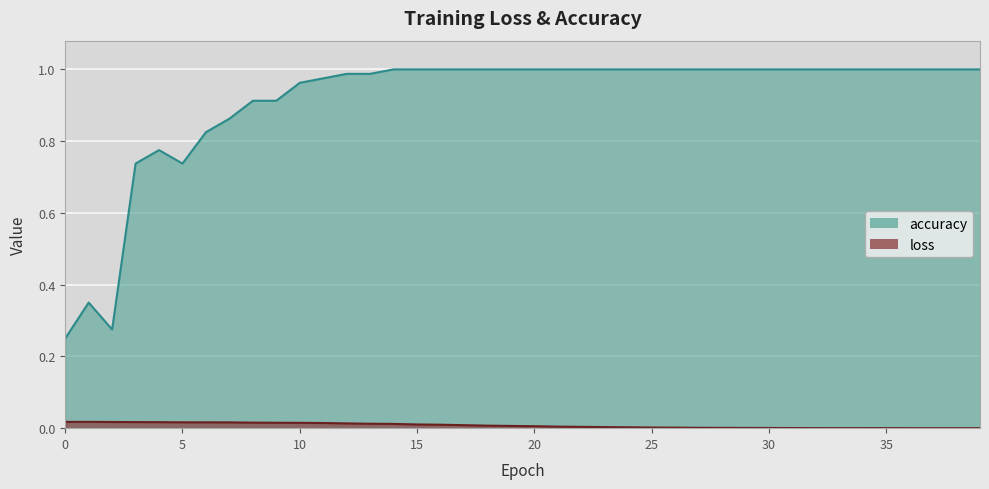

True or false: loss and accuracy cross at least once.

False